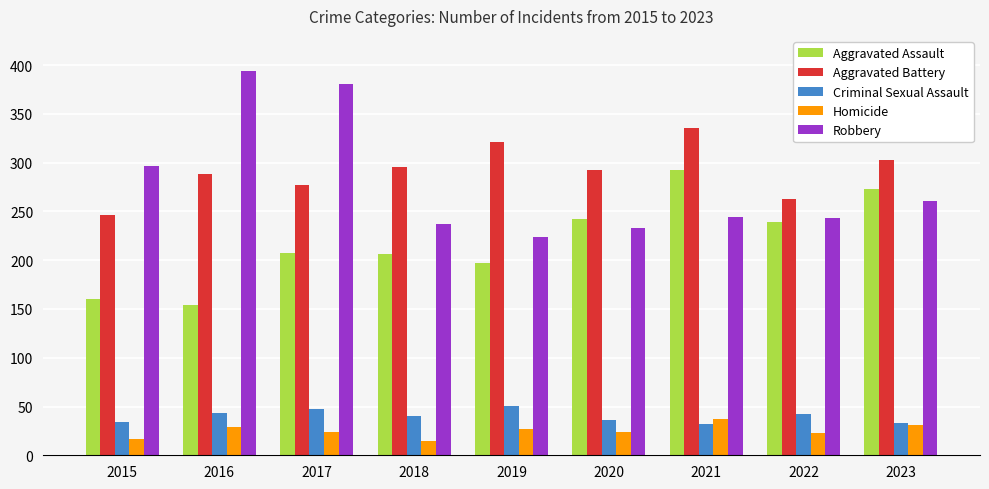

Are the bars grouped side by side (vs. stacked)?

Yes